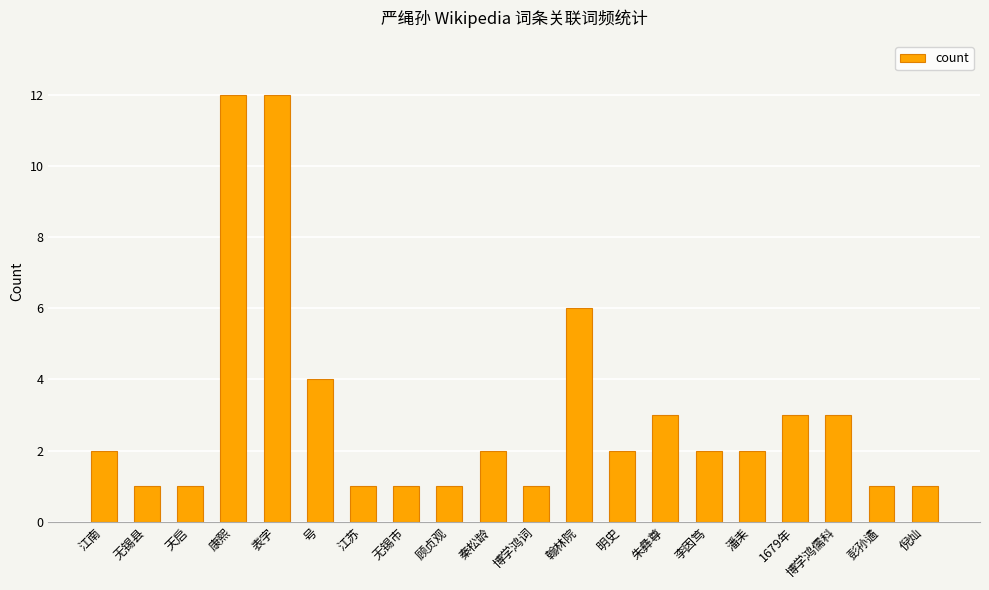

Are the bars grouped side by side (vs. stacked)?

No